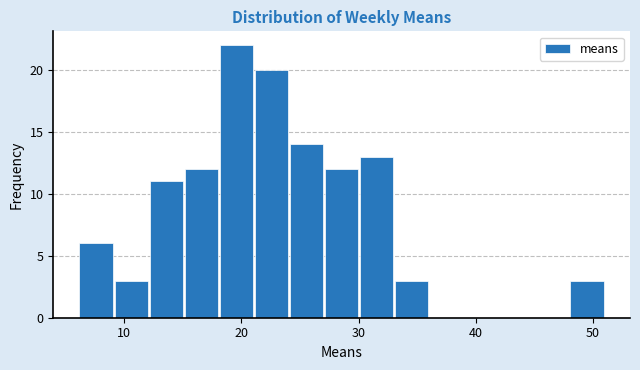

Read against the x-axis, roughly where is the centre of the tallest bar?

20